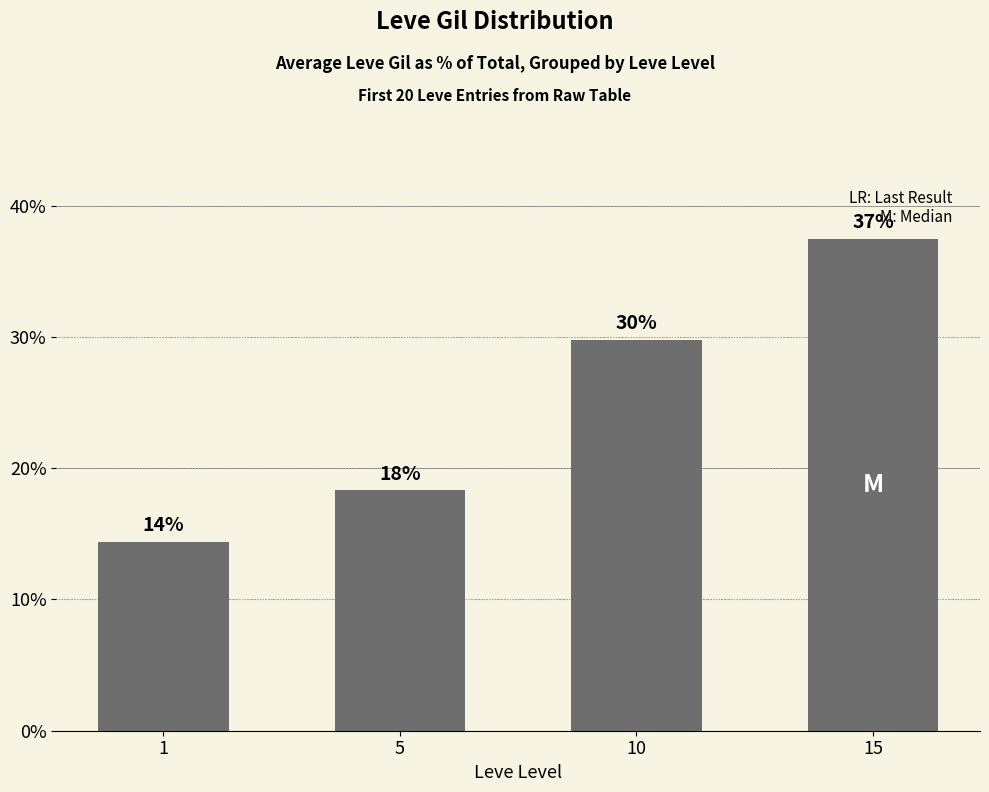

Between 10 and 15, which is larger?

15